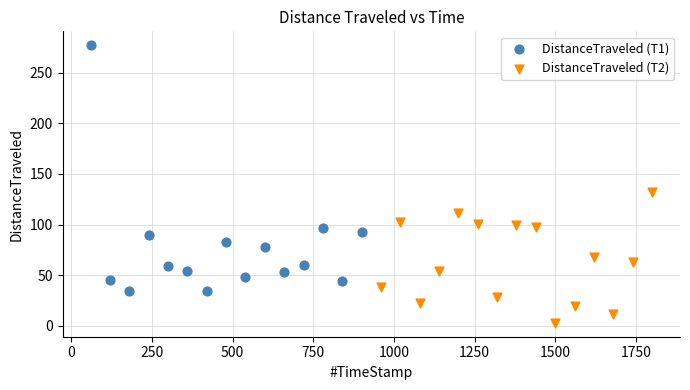

Which series reaches the minimum Y coordinate?

DistanceTraveled (T2)